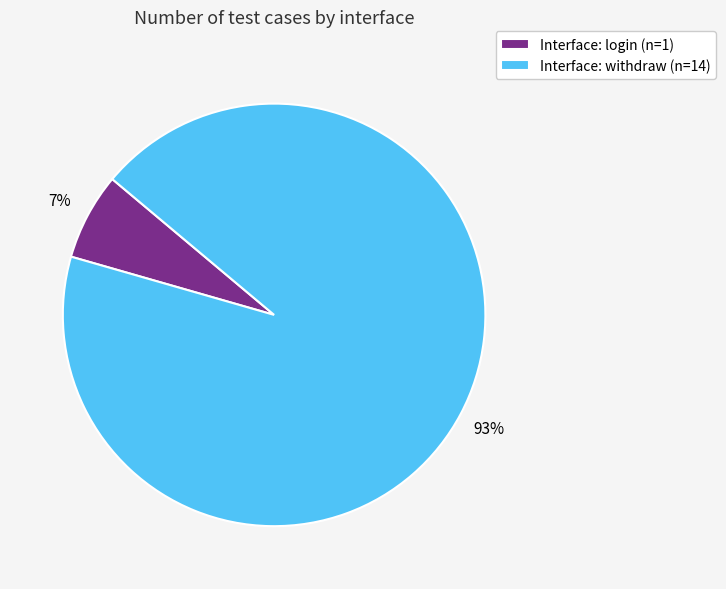

Is it true that Interface: withdraw (n=14) is 93% of the pie?

True